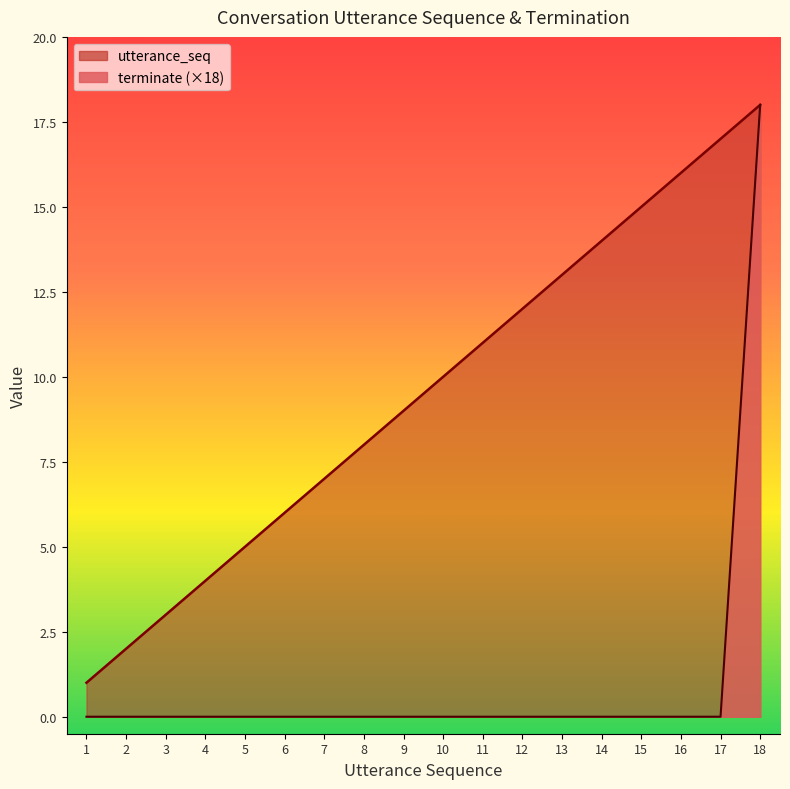

Which series has the widest spread of values?

terminate